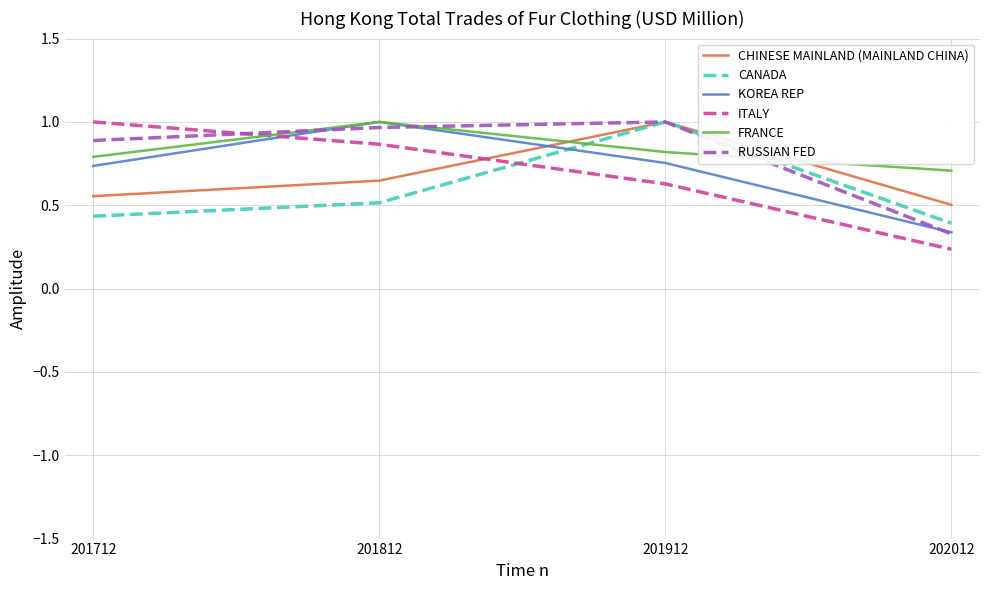

Does the chart display data point markers on the line(s)?

No